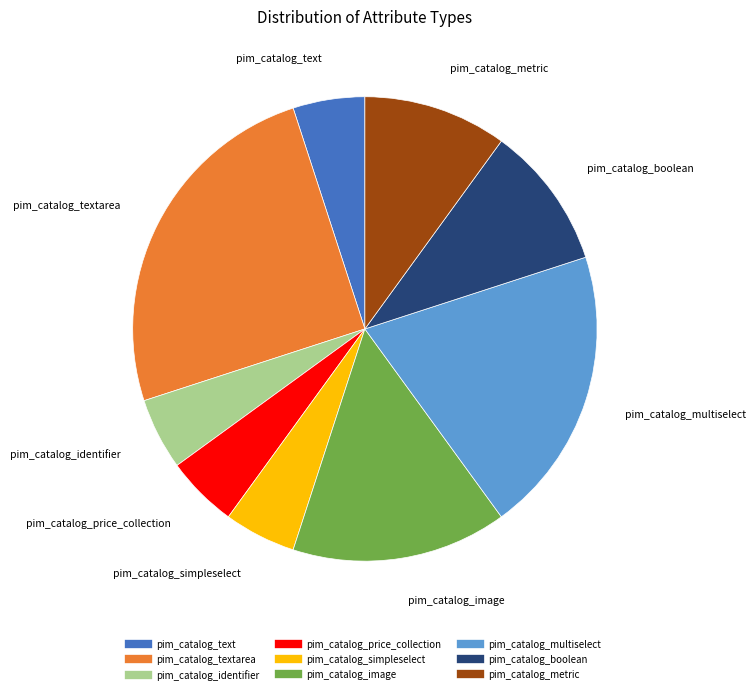

Is there any slice that represents more than half of the pie?

No